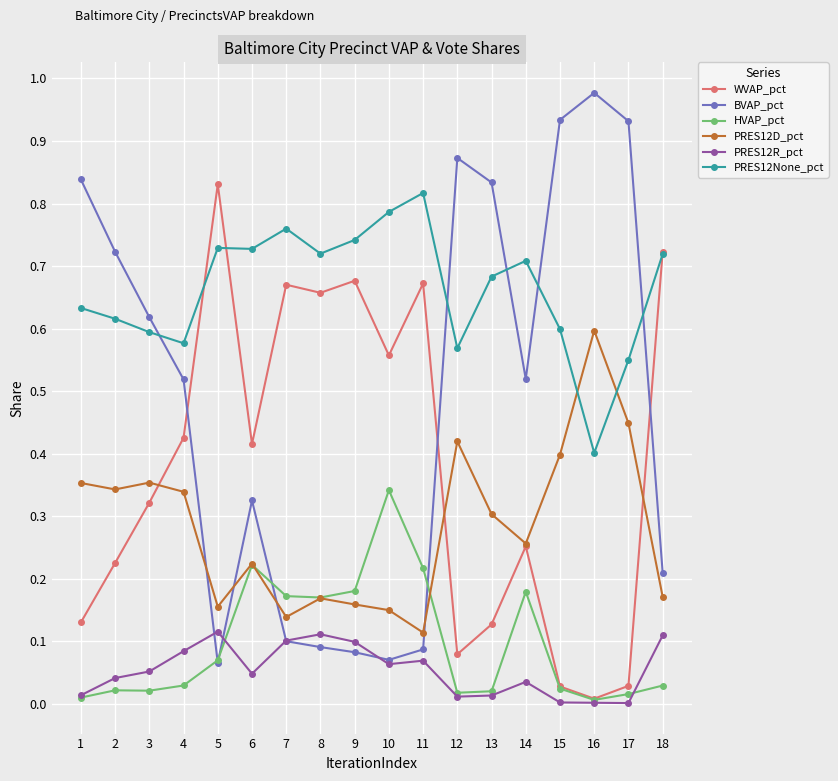

Between 1 and 11, which series saw the biggest shift?

BVAP_pct